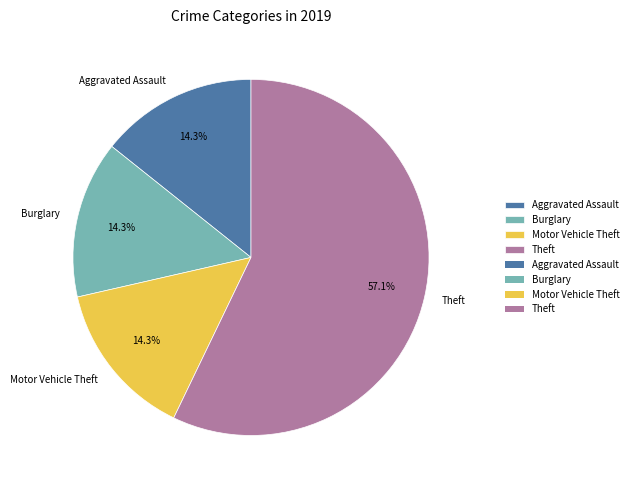

Which category has the biggest portion of the pie?

Theft